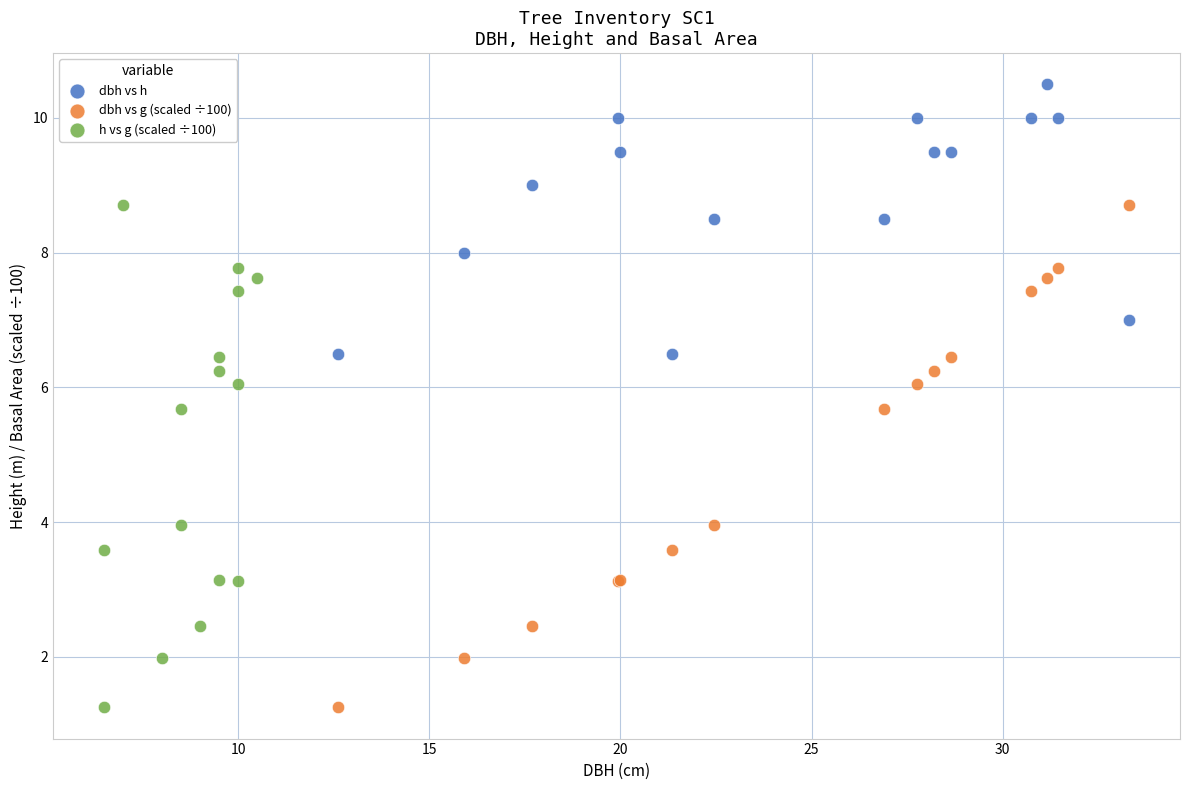

Which series reaches the maximum Y coordinate?

dbh vs h